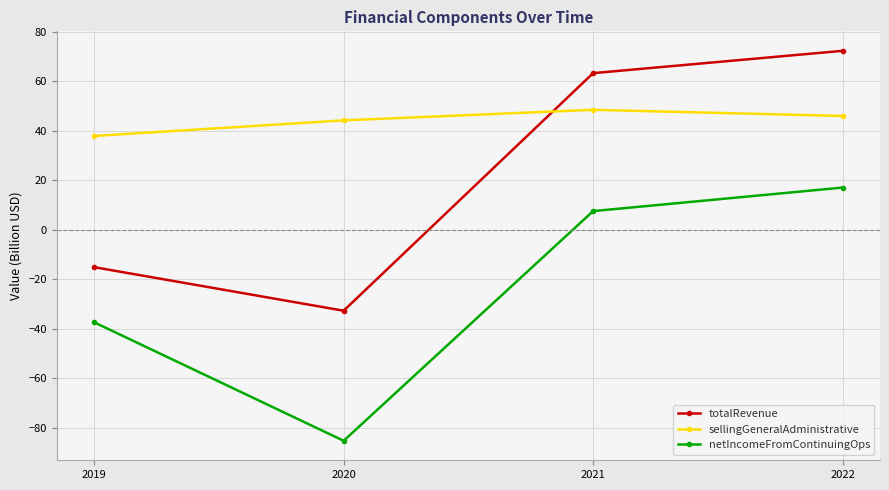

List the series in order of their overall mean, highest first.

sellingGeneralAdministrative, totalRevenue, netIncomeFromContinuingOps